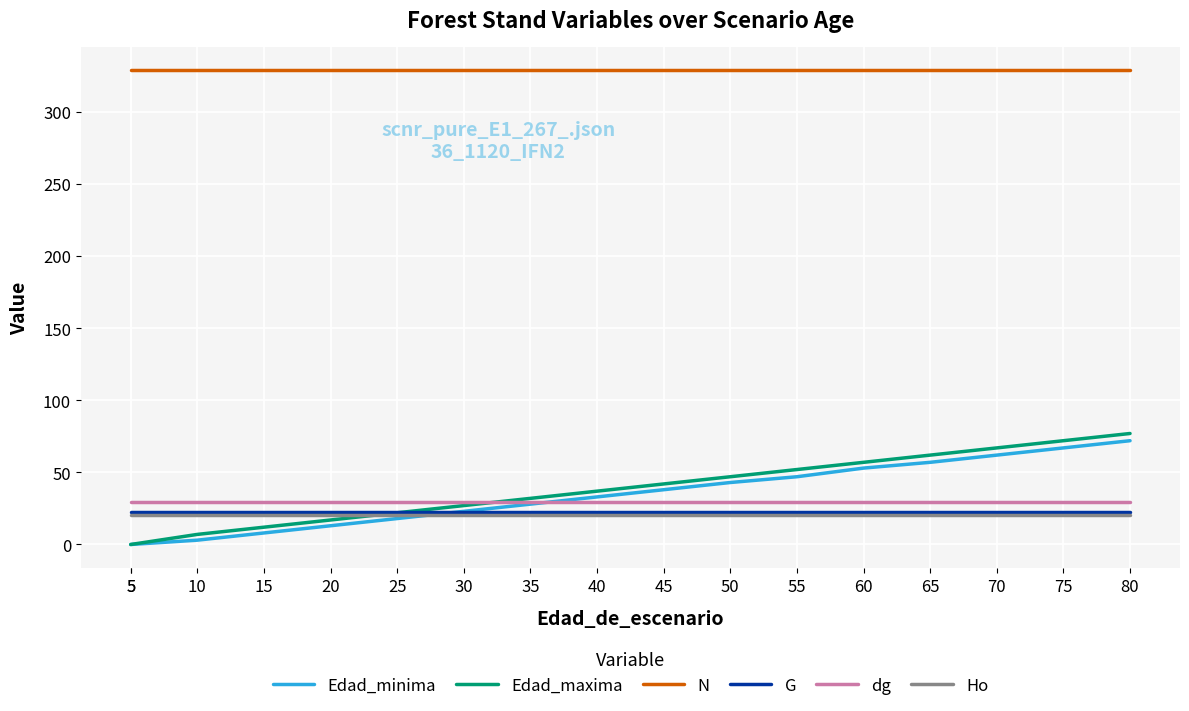

Reading left to right, what are all the values shown in this chart?

Edad_minima: 5=0.0	5=0.0	10=3.0	15=8.0	20=13.0	25=18.0	30=23.0	35=28.0	40=33.0	45=38.0	50=43.0	55=47.0	60=53.0	65=57.0	70=62.0	75=67.0	80=72.0
Edad_maxima: 5=0.0	5=0.0	10=7.0	15=12.0	20=17.0	25=22.0	30=27.0	35=32.0	40=37.0	45=42.0	50=47.0	55=52.0	60=57.0	65=62.0	70=67.0	75=72.0	80=77.0
N: 5=328.9	5=328.9	10=328.9	15=328.9	20=328.9	25=328.9	30=328.9	35=328.9	40=328.9	45=328.9	50=328.9	55=328.9	60=328.9	65=328.9	70=328.9	75=328.9	80=328.9
G: 5=22.8	5=22.8	10=22.8	15=22.8	20=22.8	25=22.8	30=22.8	35=22.8	40=22.8	45=22.8	50=22.8	55=22.8	60=22.8	65=22.8	70=22.8	75=22.8	80=22.8
dg: 5=29.7	5=29.7	10=29.7	15=29.7	20=29.7	25=29.7	30=29.7	35=29.7	40=29.7	45=29.7	50=29.7	55=29.7	60=29.7	65=29.7	70=29.7	75=29.7	80=29.7
Ho: 5=20.6	5=20.6	10=20.6	15=20.6	20=20.6	25=20.6	30=20.6	35=20.6	40=20.6	45=20.6	50=20.6	55=20.6	60=20.6	65=20.6	70=20.6	75=20.6	80=20.6